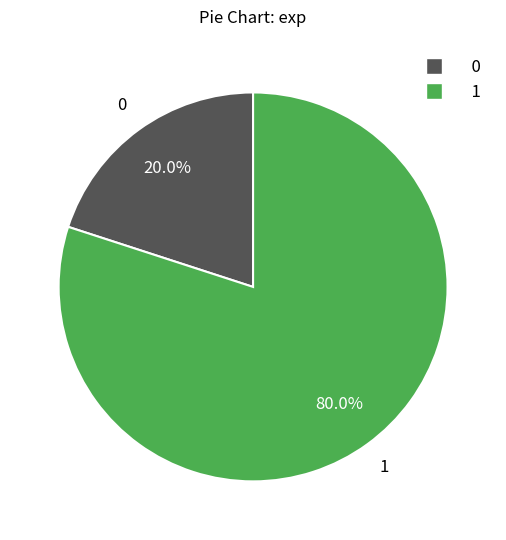

To the nearest percent, what portion does 0 represent?

20%